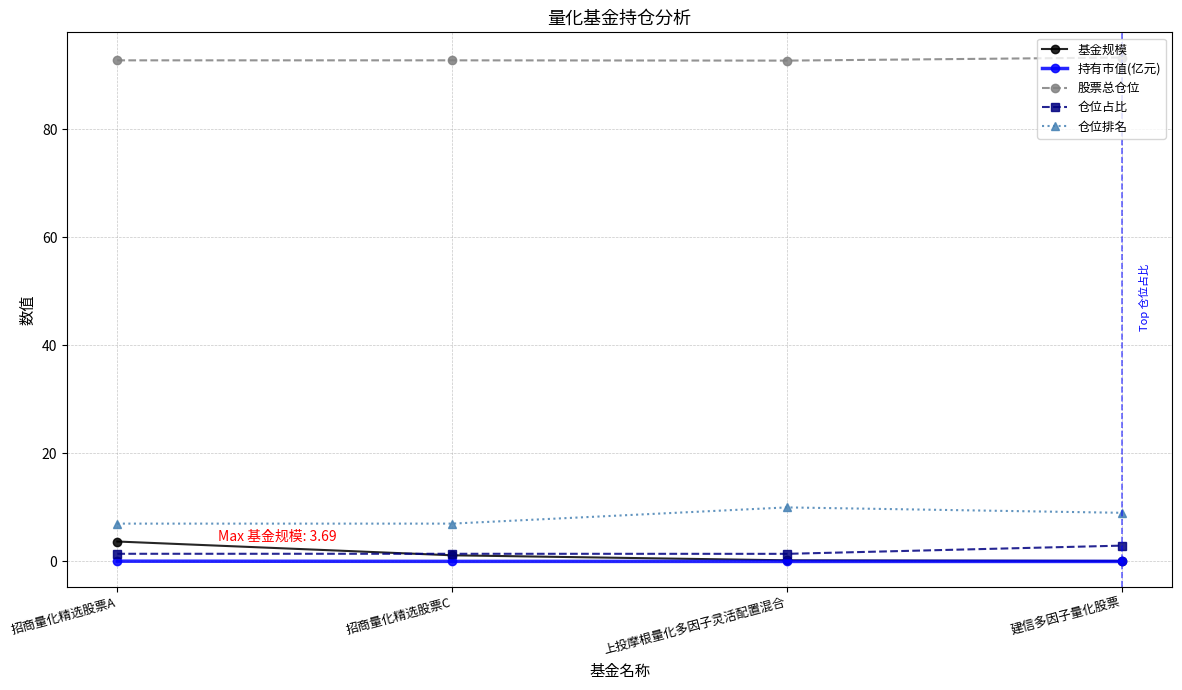

True or false: 股票总仓位 has more than 1 points higher than both neighbors.

False